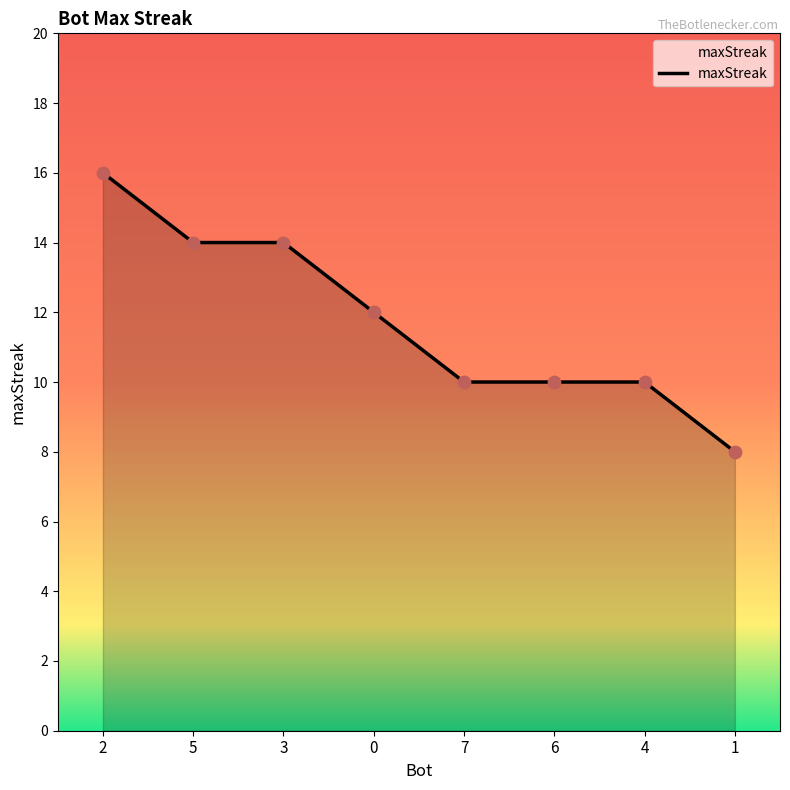

What is the change in value from 3 to 4?

-4